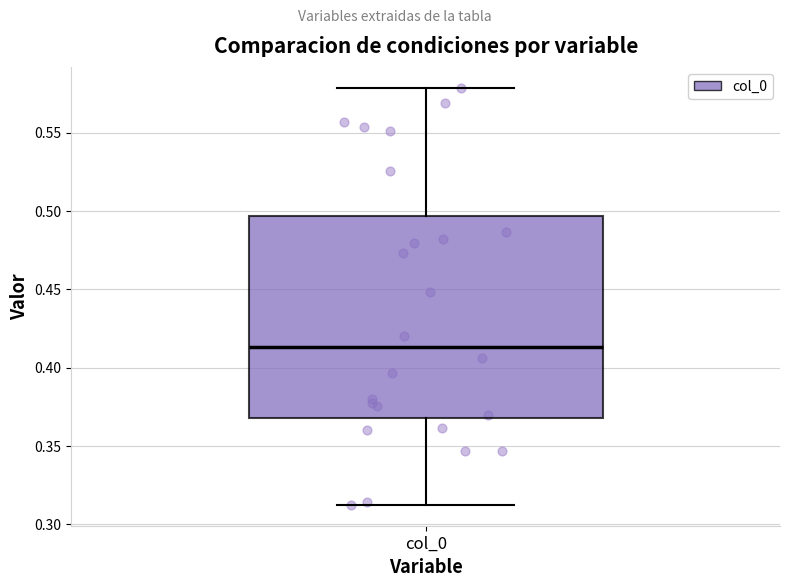

Read this box plot against the y-axis: the position of the median line, the range covered by the box, and the ends of both whiskers. The values are not printed on the chart, so give them approximately, as read against the axis.

median 0.415, box 0.370 to 0.495, whiskers 0.310 to 0.580